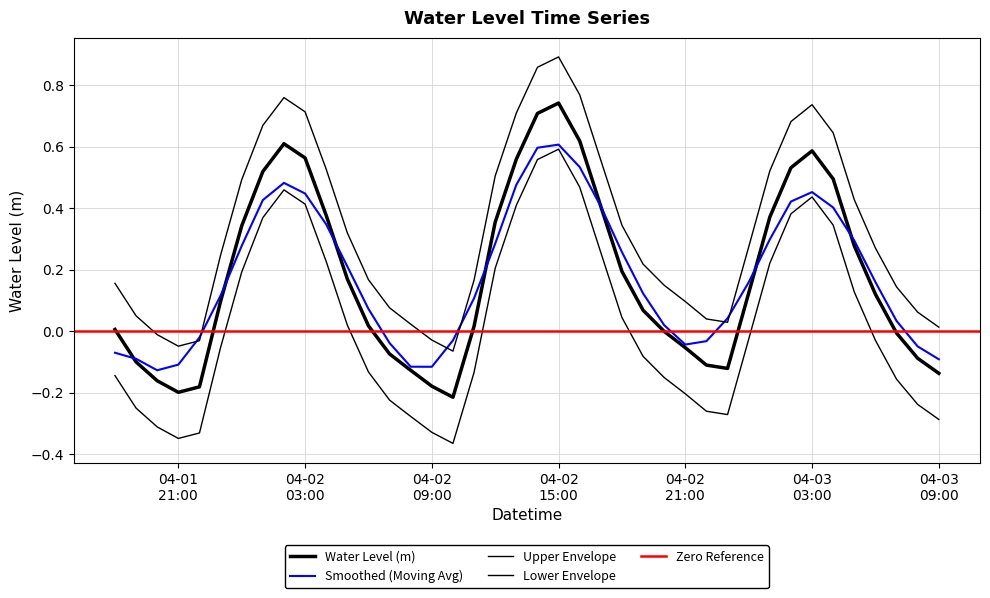

What position from the right is 2025-04-03 07:00:00?

3